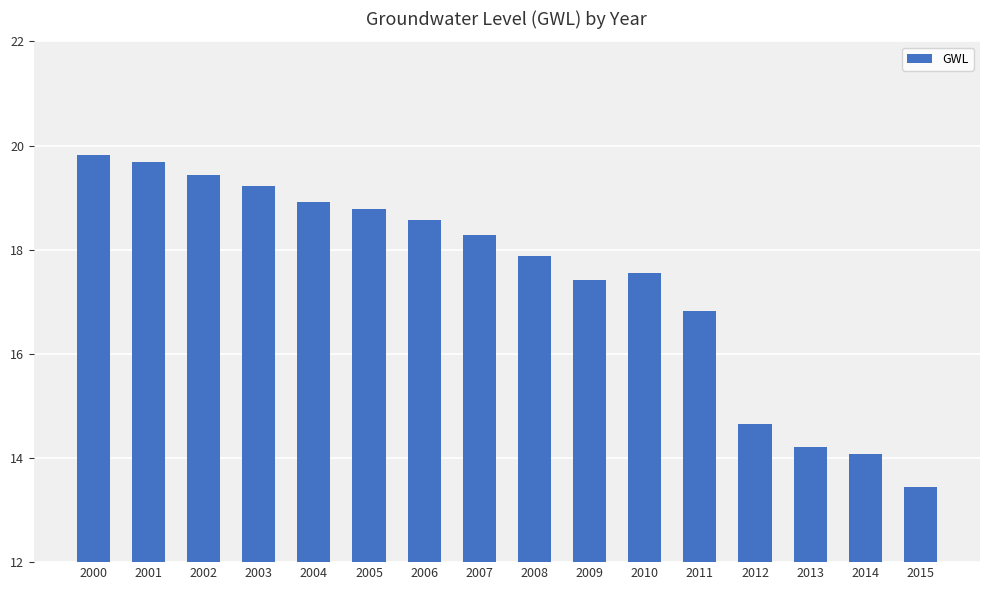

What is the value of the 8th bar from the left?

18.3